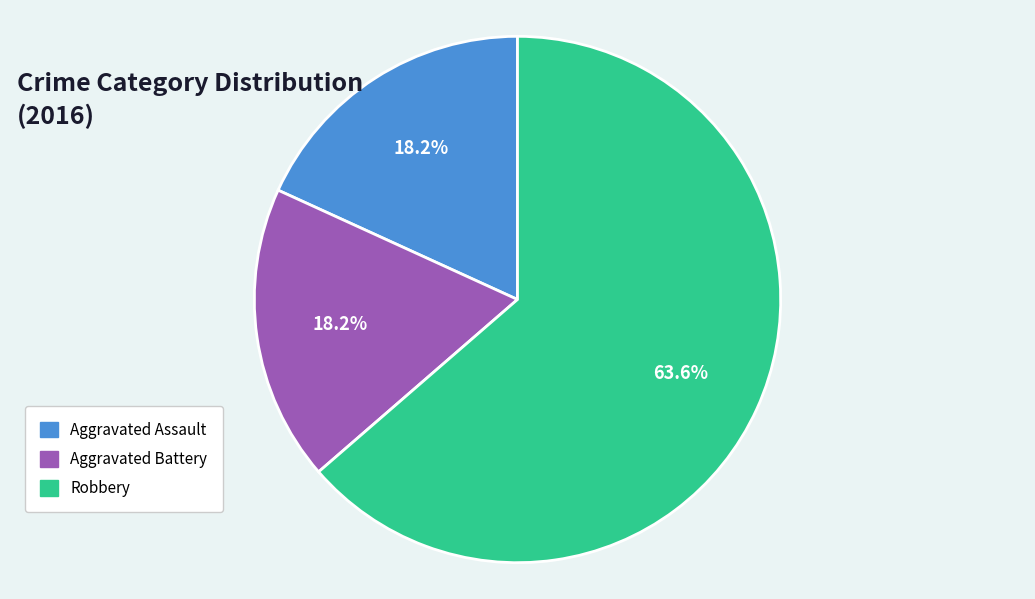

To the nearest percent, what percentage of the pie is Robbery?

64%